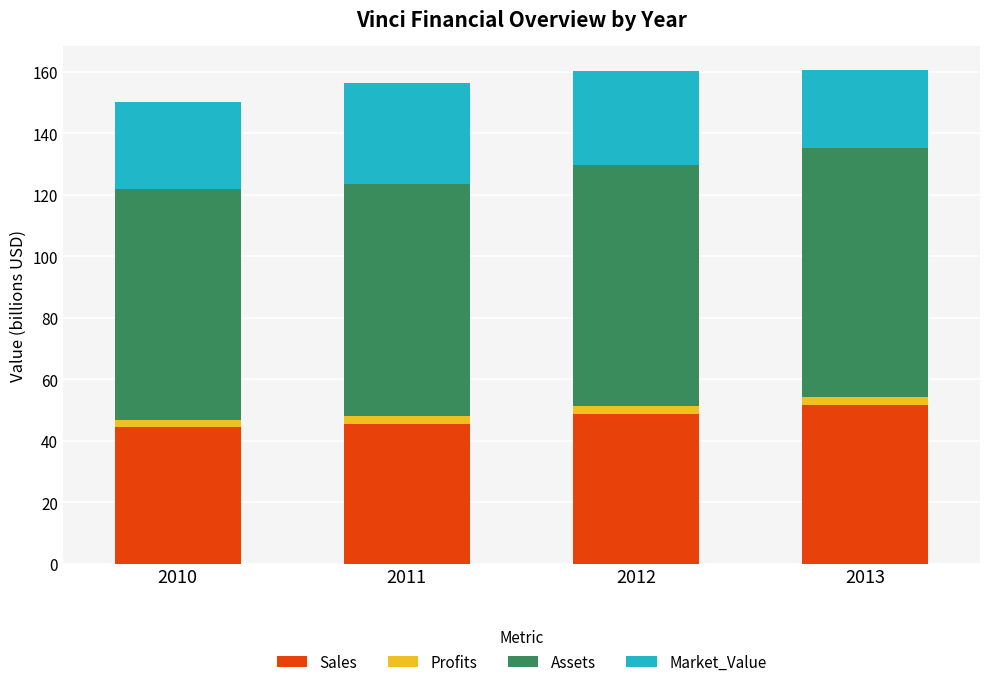

The value of Sales at 2010 is 44.5. True or false?

True